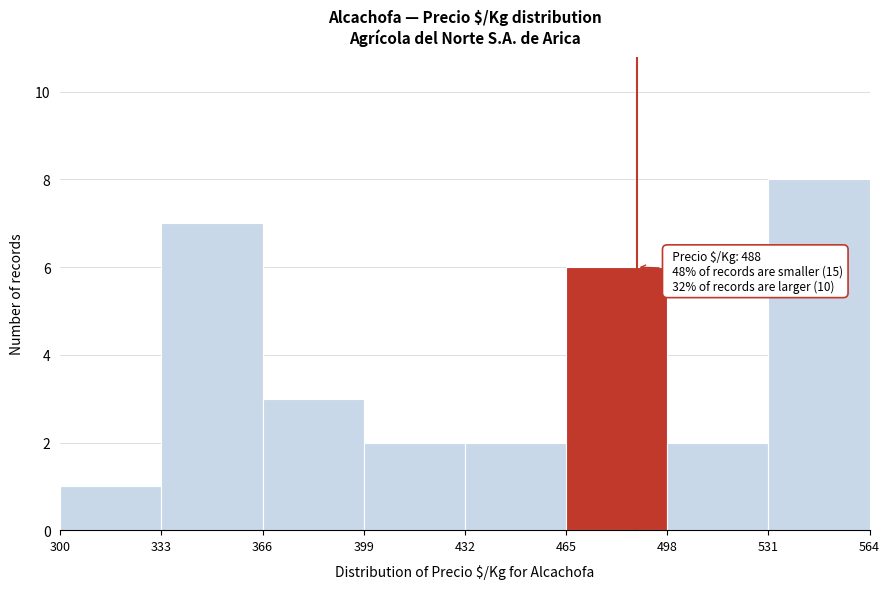

Which range on the x-axis has the tallest bar?

531 to 564